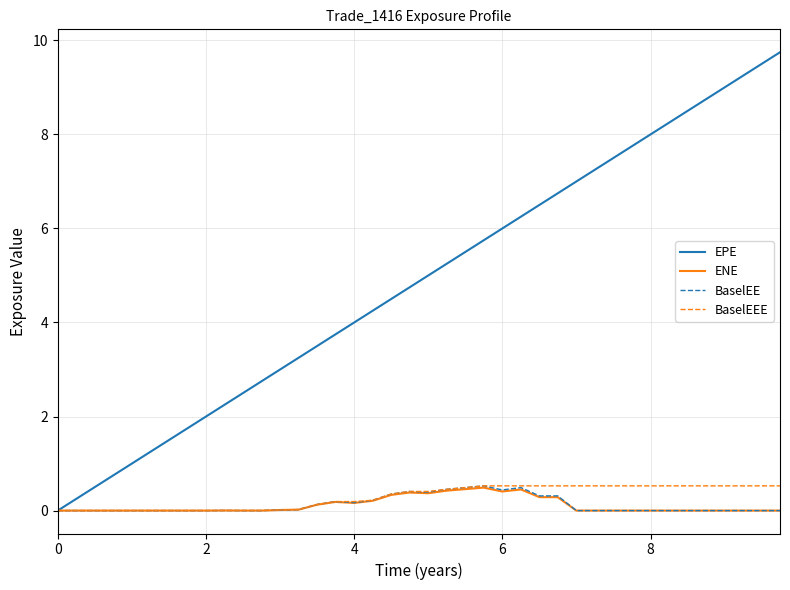

What is the maximum value shown in the chart?

9.7